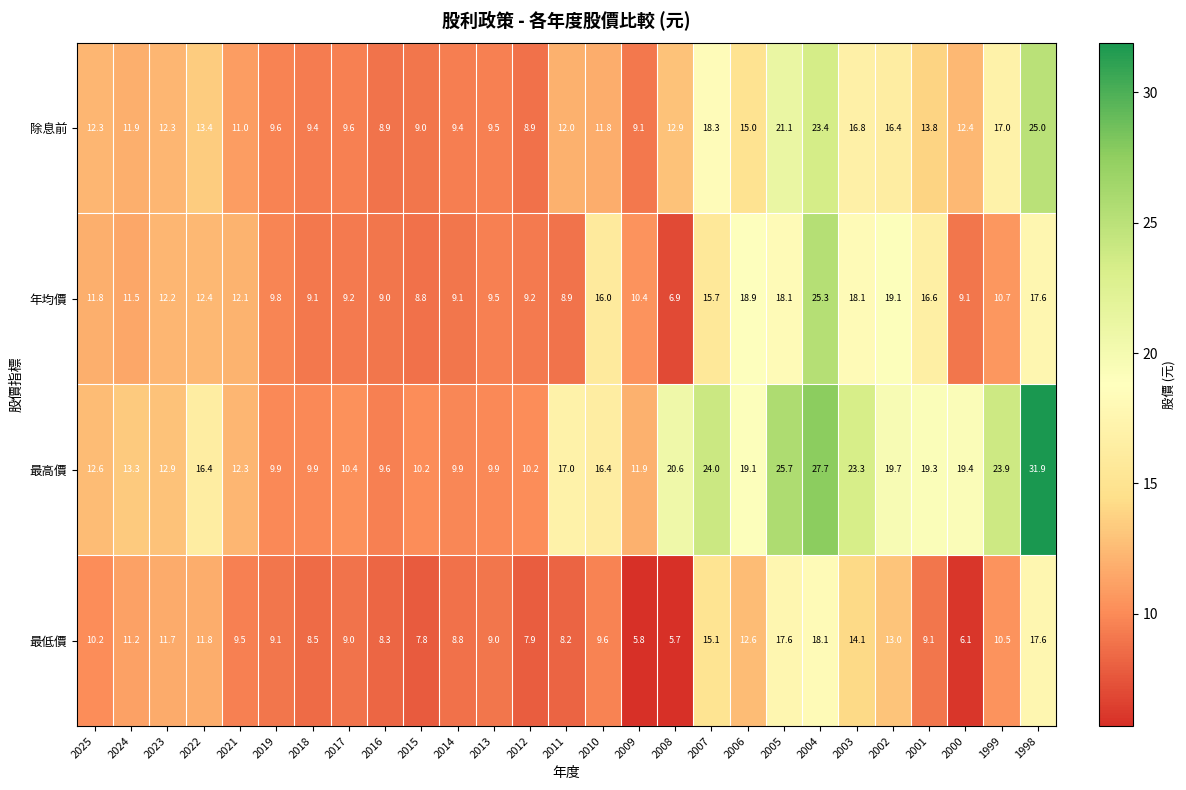

At which label does 年均價 reach its minimum?

2008